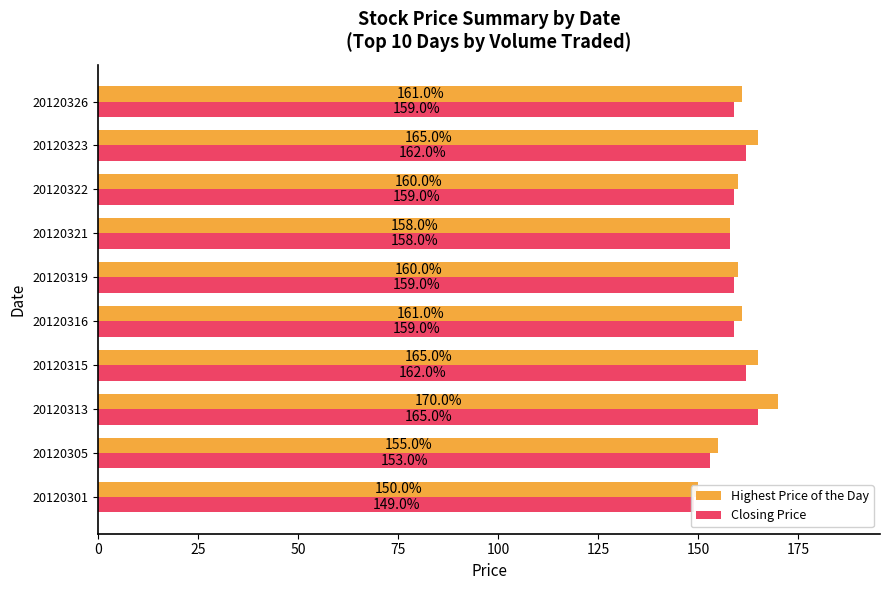

Rank the series by their maximum value, from highest to lowest.

Highest Price of the Day, Closing Price